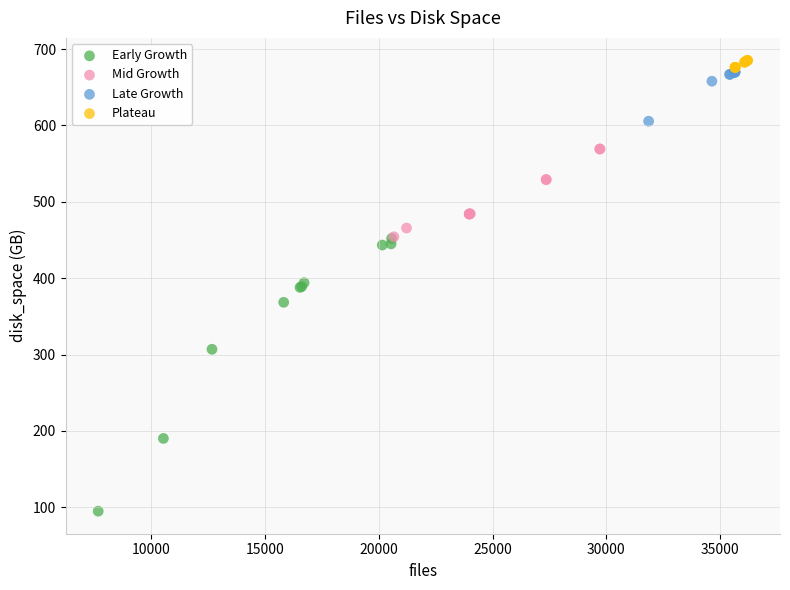

What are all the series names shown in the legend?

Early Growth, Mid Growth, Late Growth, Plateau